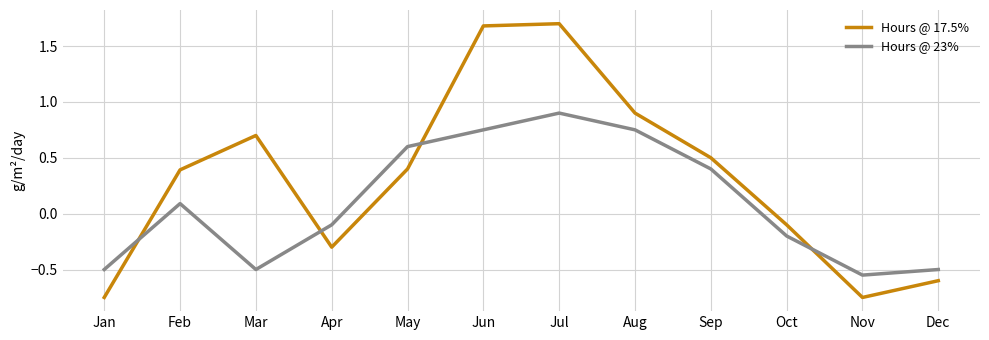

Which series ends up on top after the final intersection of Hours @ 23% and Hours @ 17.5%?

Hours @ 23%